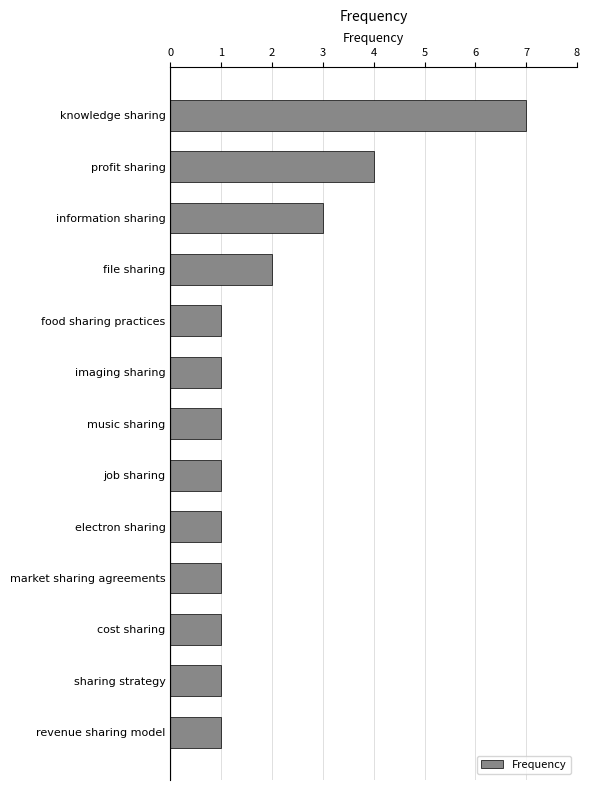

What is the maximum value shown in the chart?

7